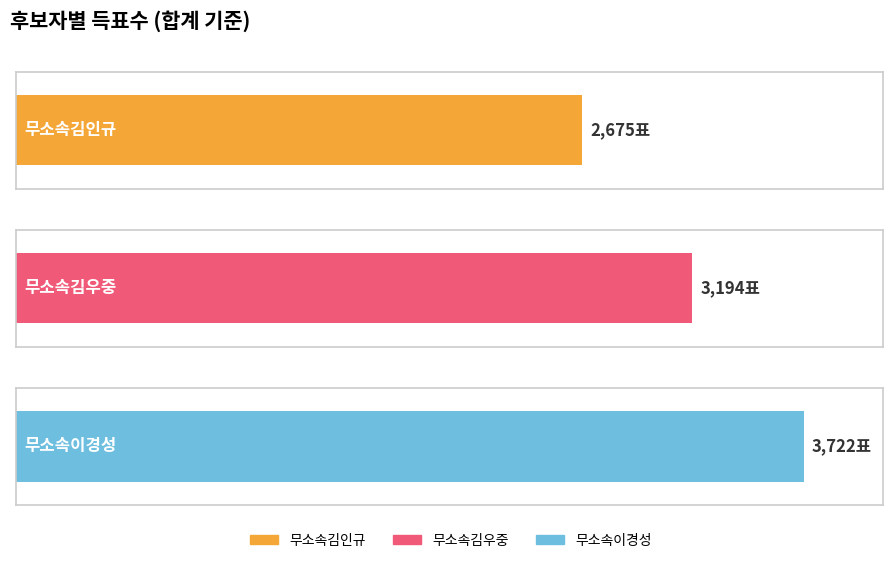

Count the number of categories in the chart.

3